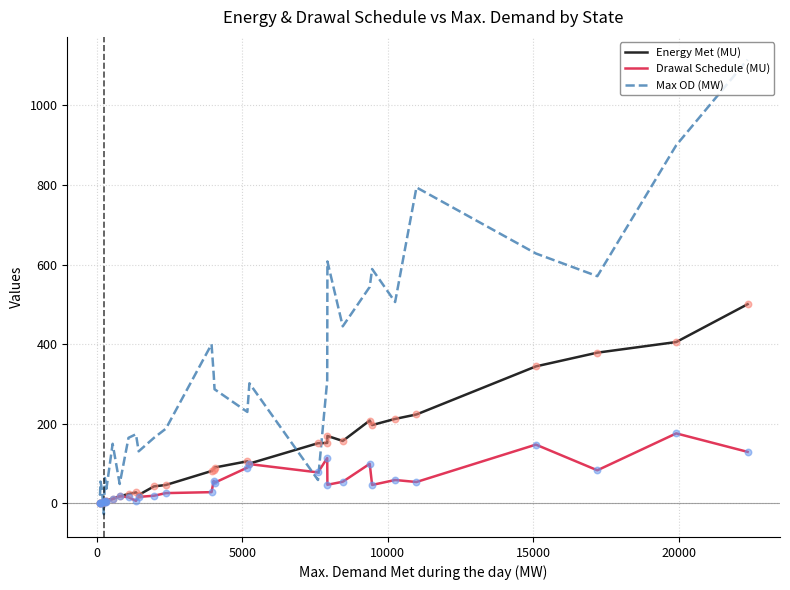

Which series has the largest range (max minus min)?

Max OD (MW)